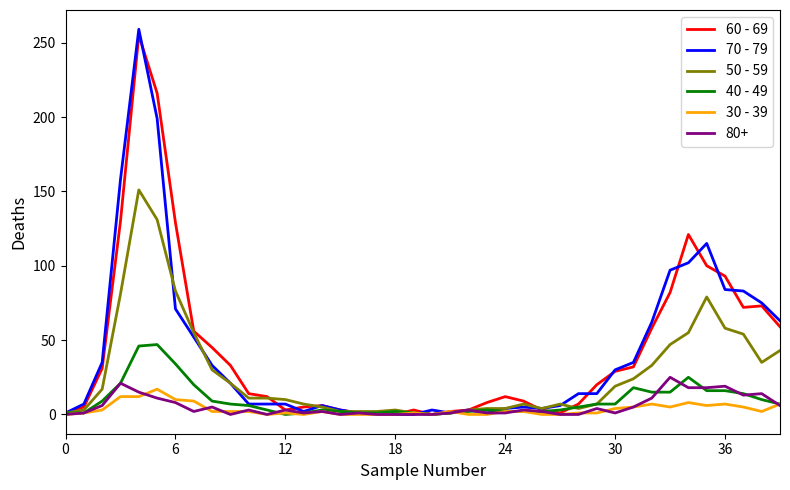

Does the chart have visible grid lines?

No